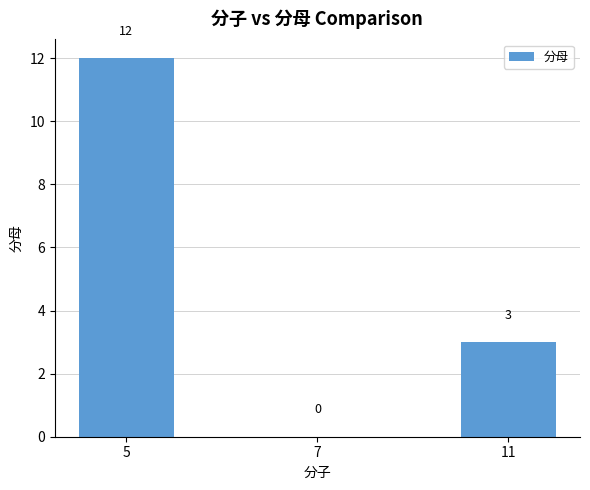

Where is the data nearest to the value 6?

11